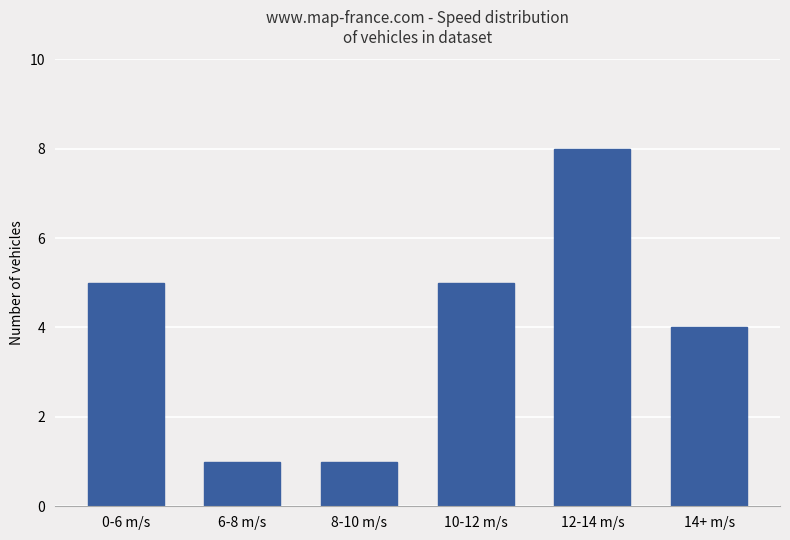

What is the change in value from 8-10 m/s to 12-14 m/s?

+7